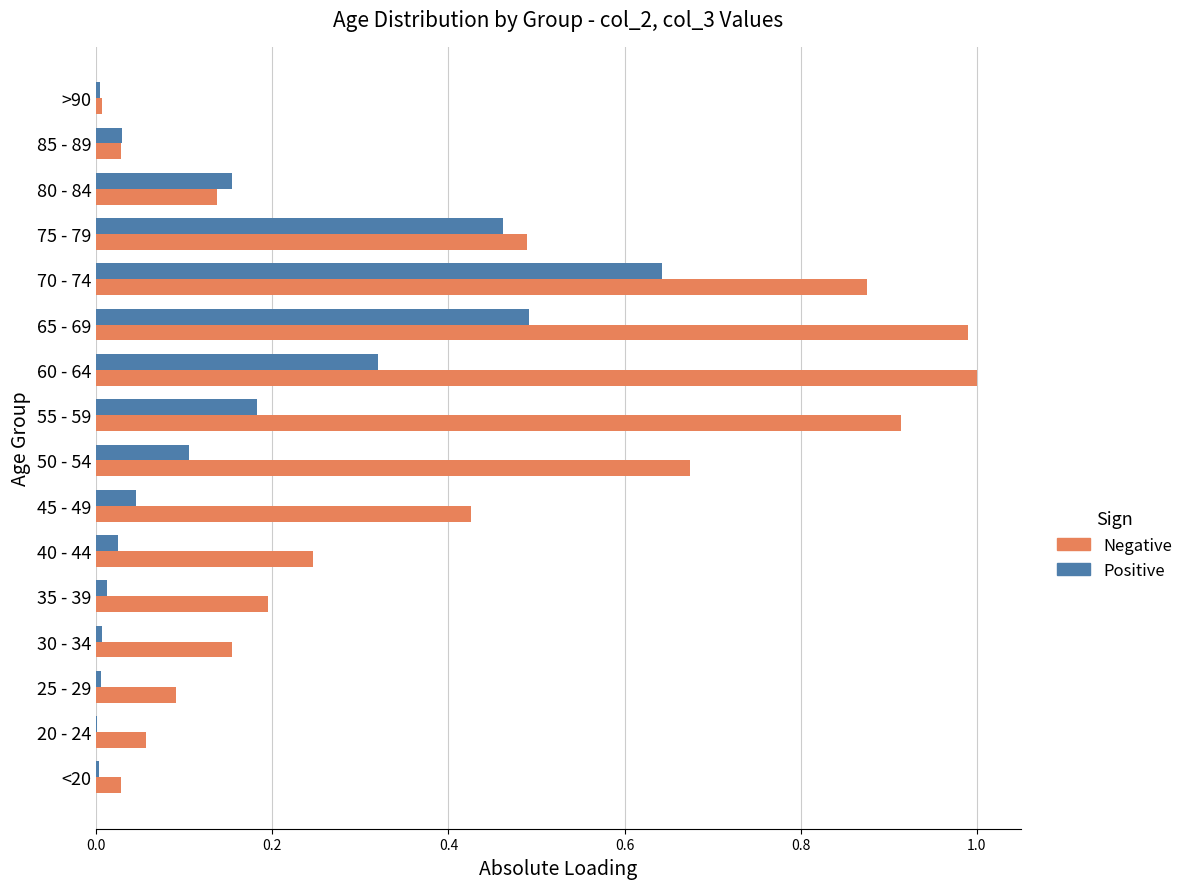

What is the maximum value shown in the chart?

1.0